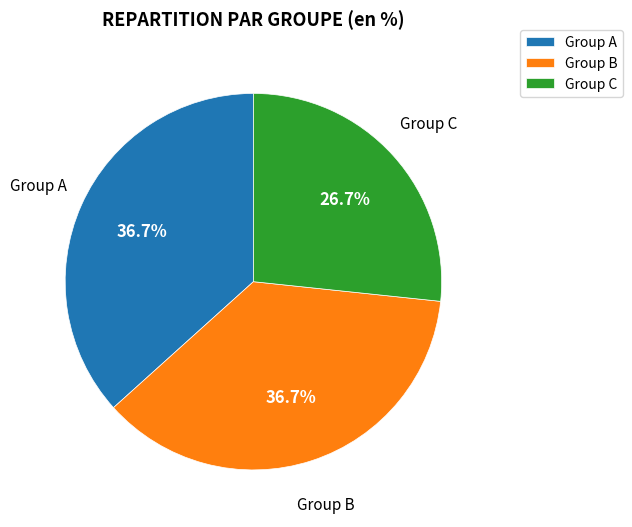

What percentage is NOT represented by Group C?

73.3%